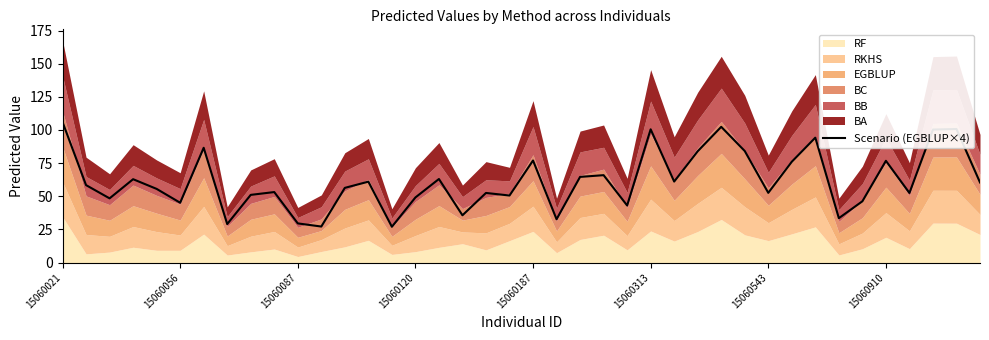

Which label corresponds to the largest value in the chart?

15060021